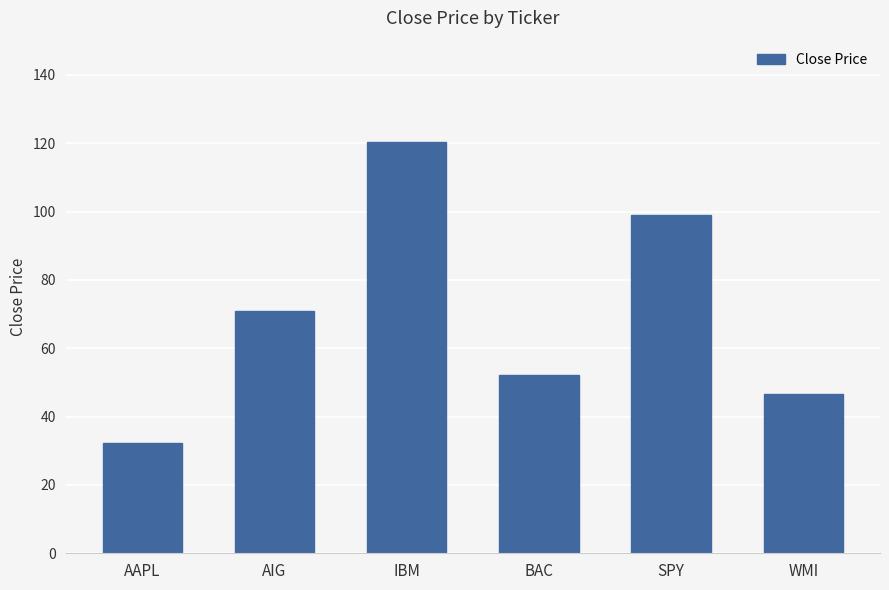

Are the bars grouped side by side (vs. stacked)?

No